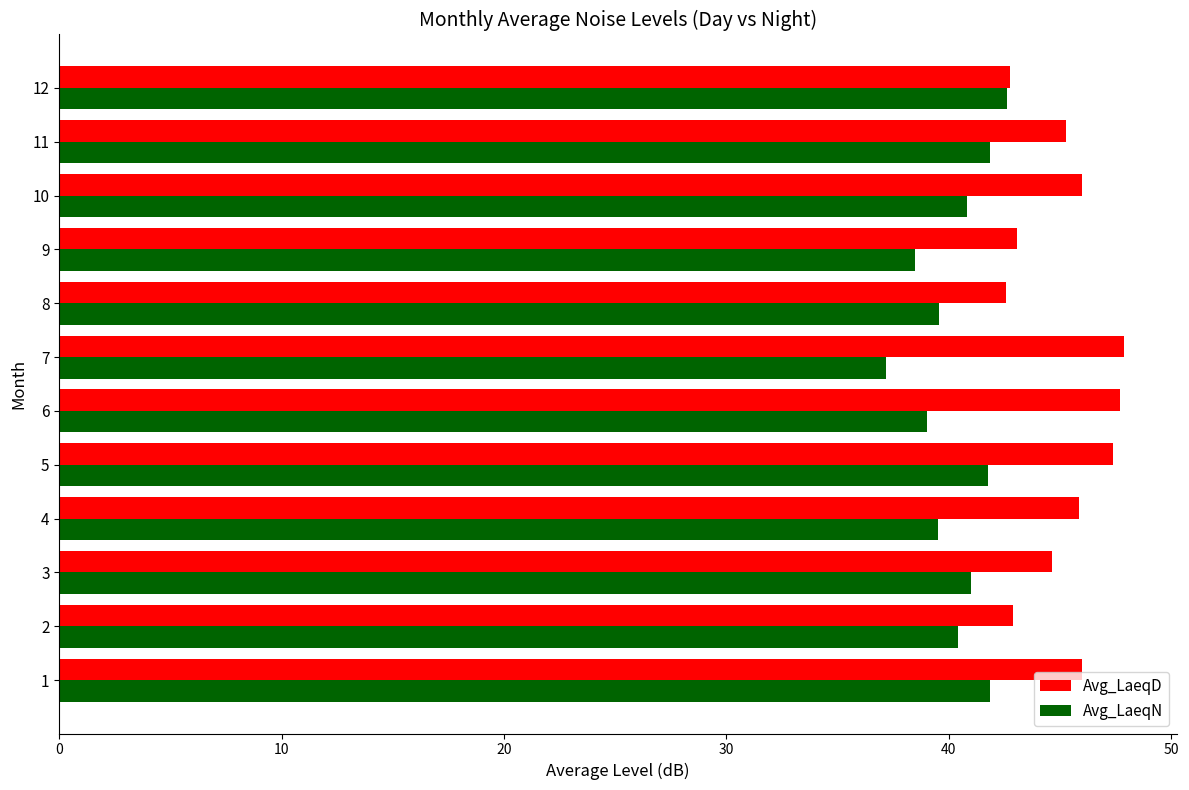

List the series in order of their overall mean, highest first.

Avg_LaeqD, Avg_LaeqN